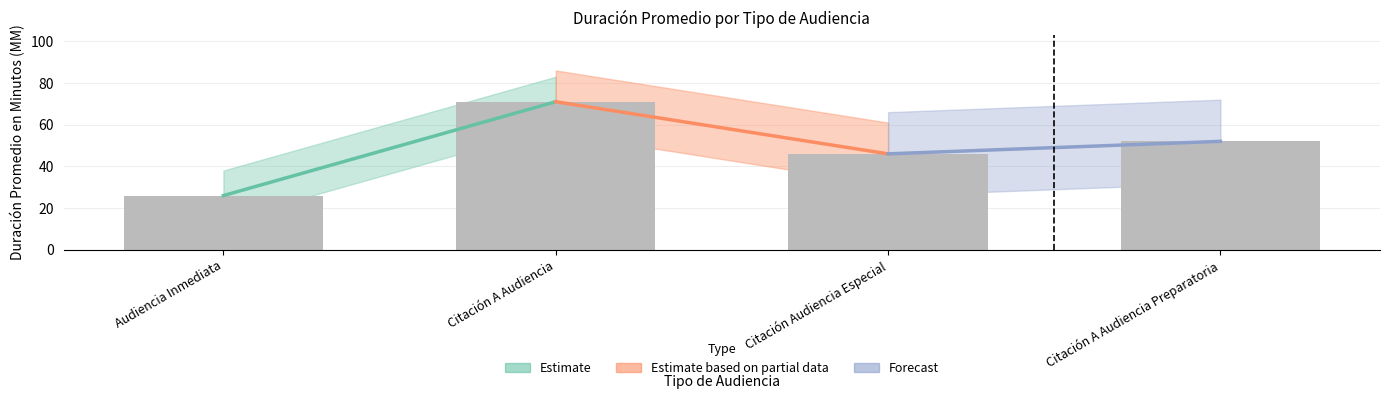

Between Citación A Audiencia and Audiencia Inmediata, which is larger?

Citación A Audiencia